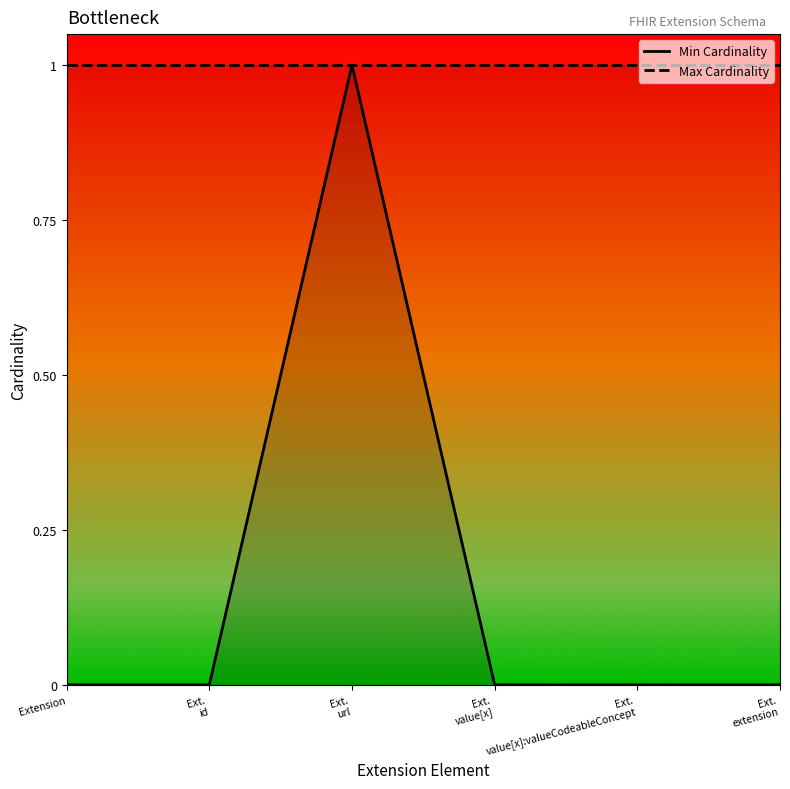

List the labels in order of value, smallest first.

Extension, Ext. id, Ext. value[x], Ext. value[x]:valueCodeableConcept, Ext. extension, Ext. url